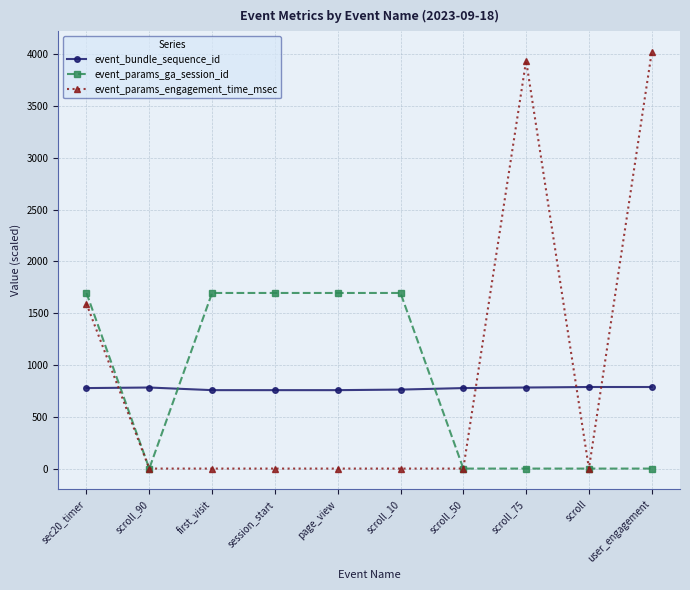

Which series has the largest range (max minus min)?

event_params_engagement_time_msec